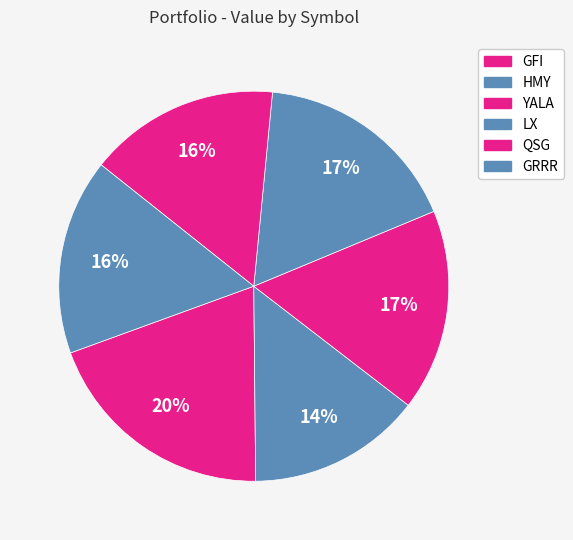

Does QSG represent more than half of the total?

No